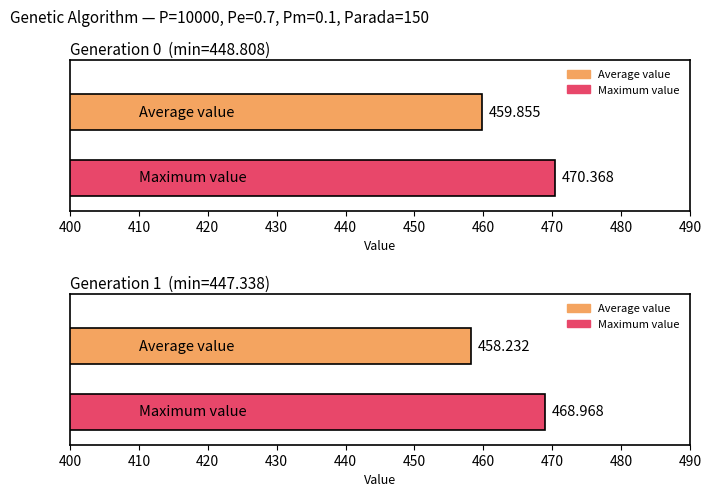

What is the total value across all series at gen 0?

1379.0